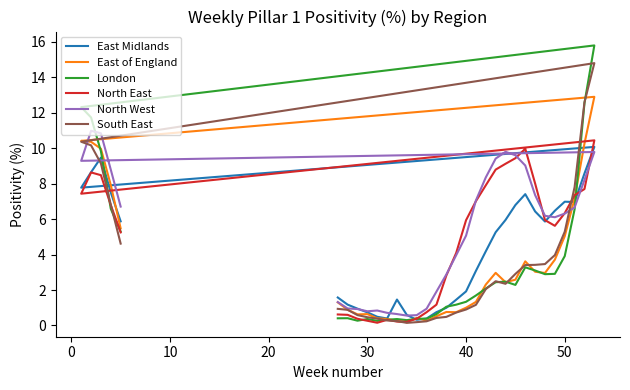

What are all the series names shown in the legend?

East Midlands, East of England, London, North East, North West, South East